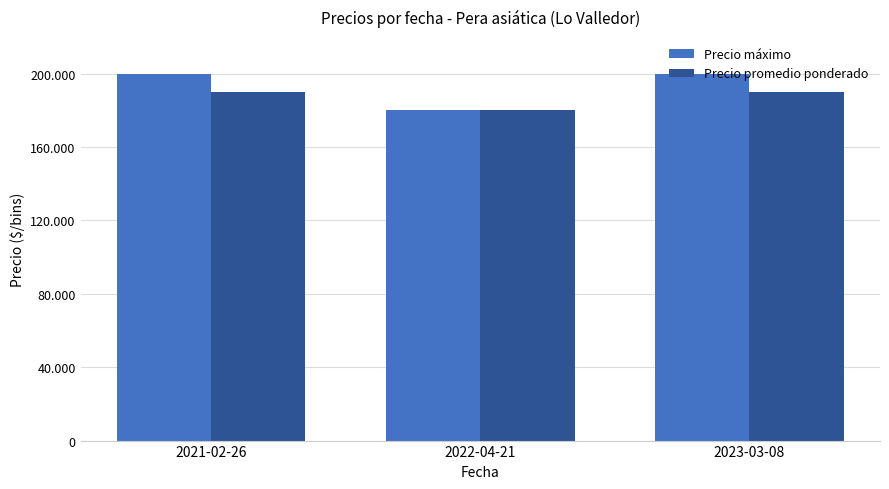

What are all the series names shown in the legend?

Precio máximo, Precio promedio ponderado